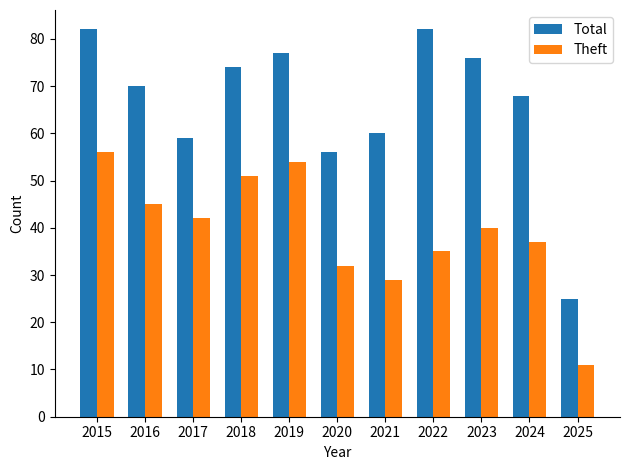

Reading left to right, list all the values displayed in this chart.

Total: 82	70	59	74	77	56	60	82	76	68	25
Theft: 56	45	42	51	54	32	29	35	40	37	11